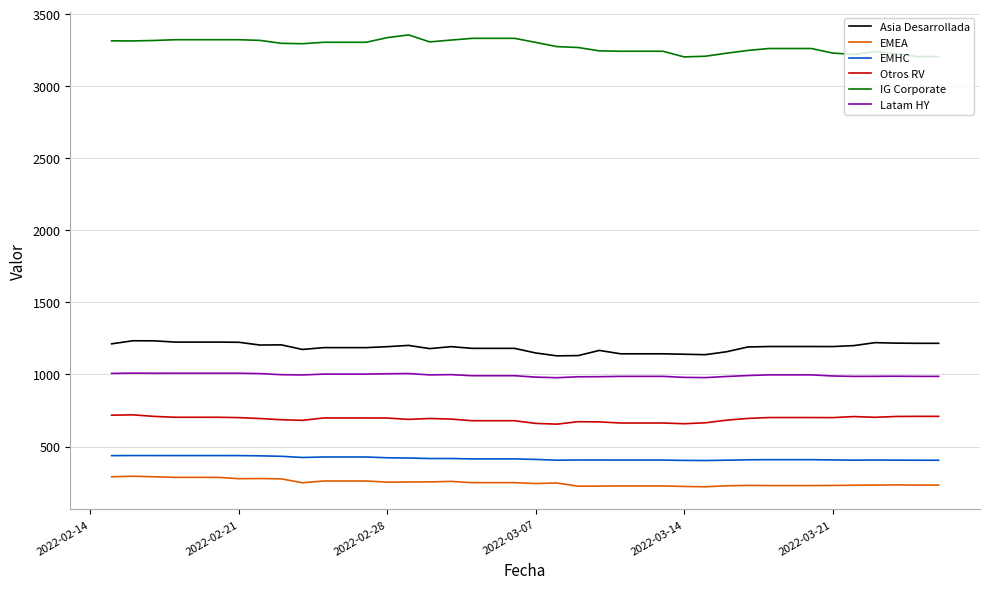

True or false: Otros RV and Asia Desarrollada intersect in this chart.

False